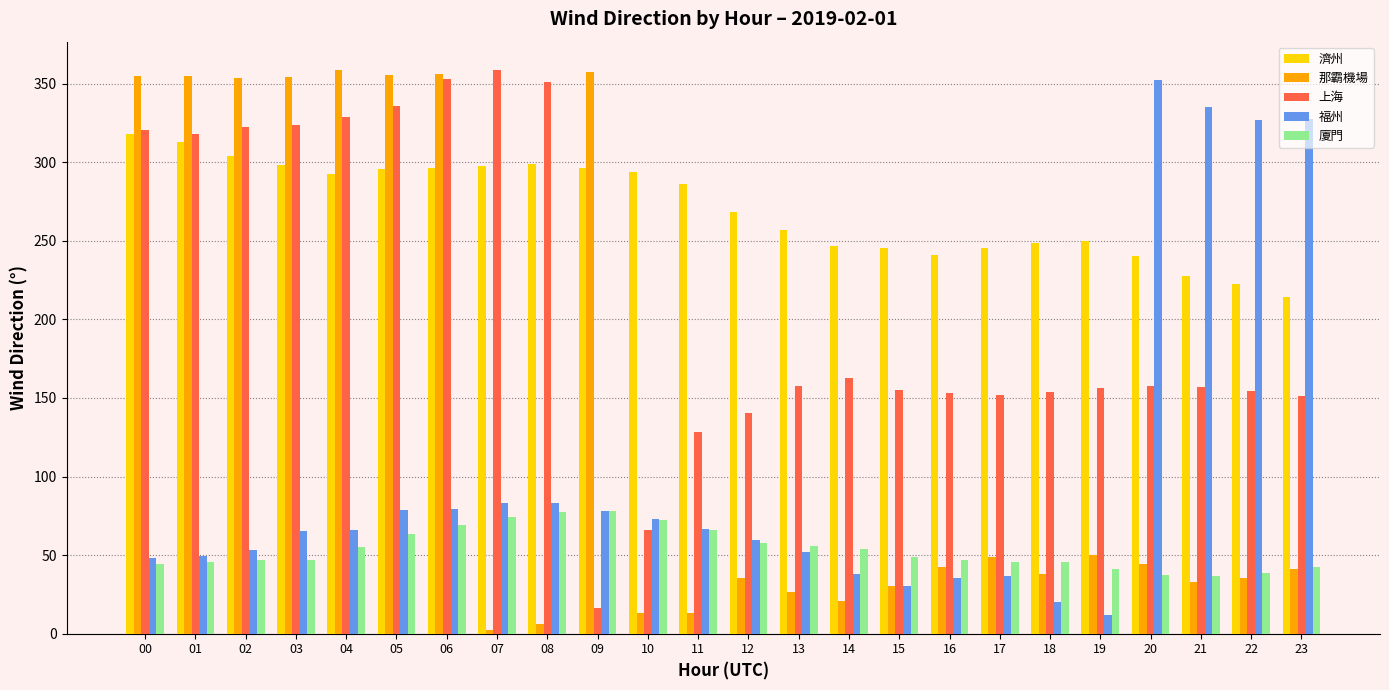

Which series has the widest spread of values?

那霸機場